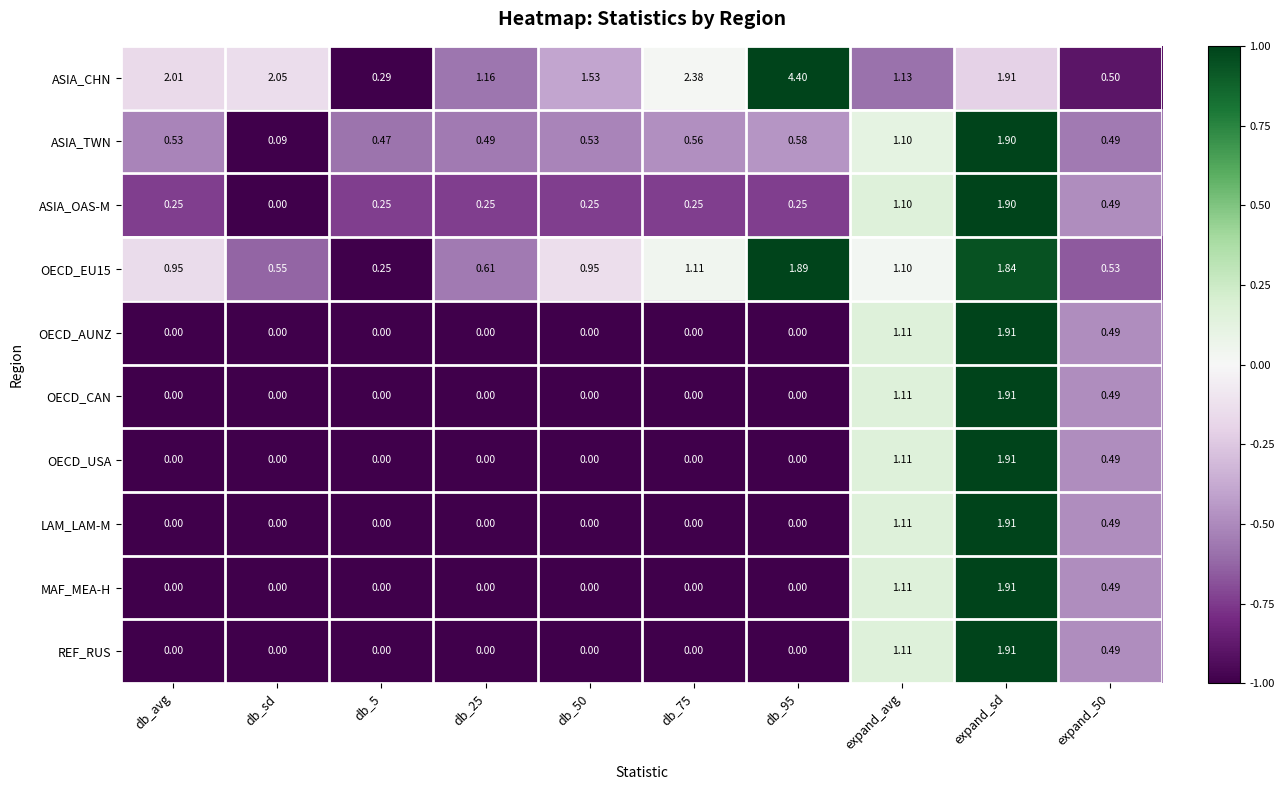

At which category is the sum across all series the highest?

expand_sd